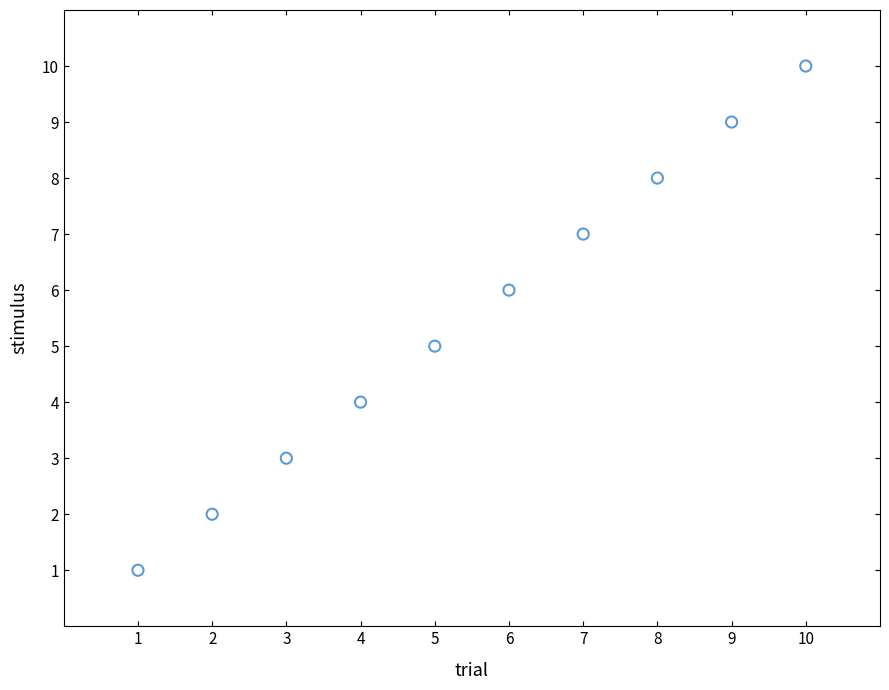

What is the average X value?

6